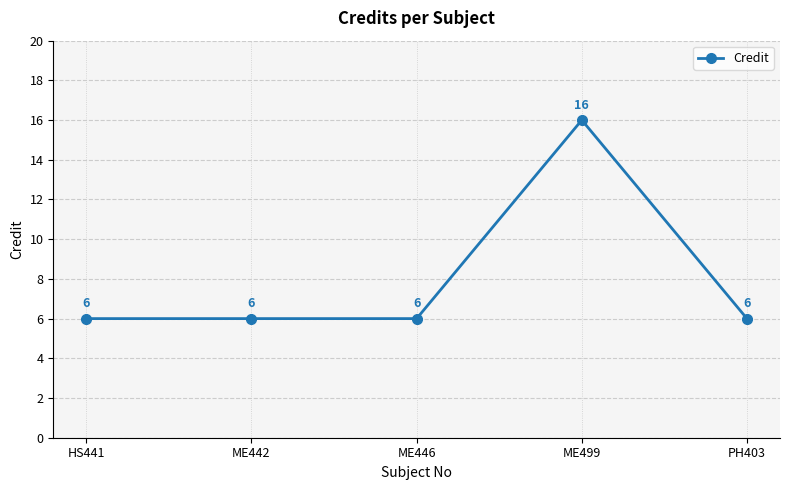

What is the value of the 5th point from the left?

6